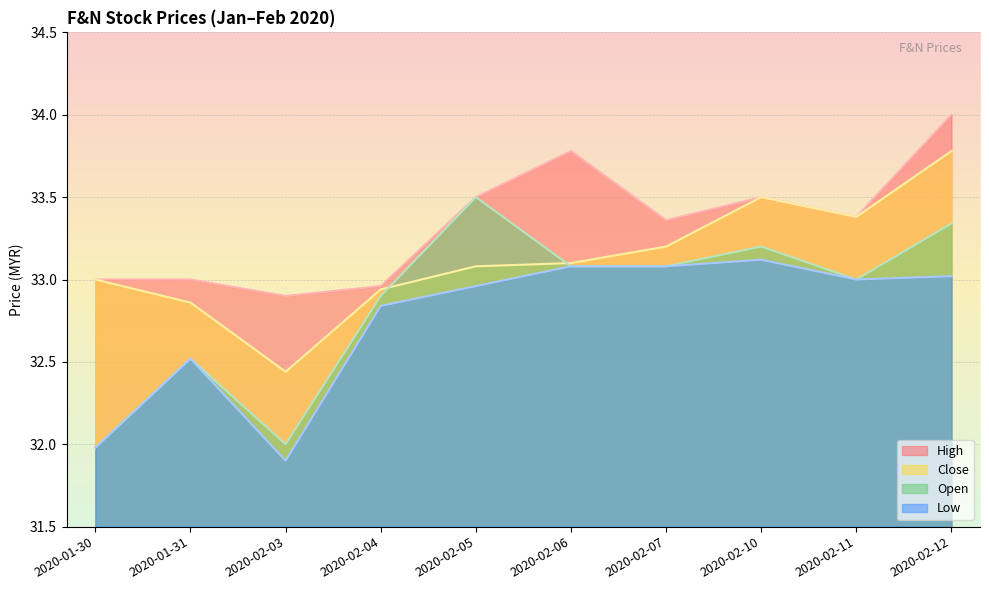

Count the number of data series in this chart.

4